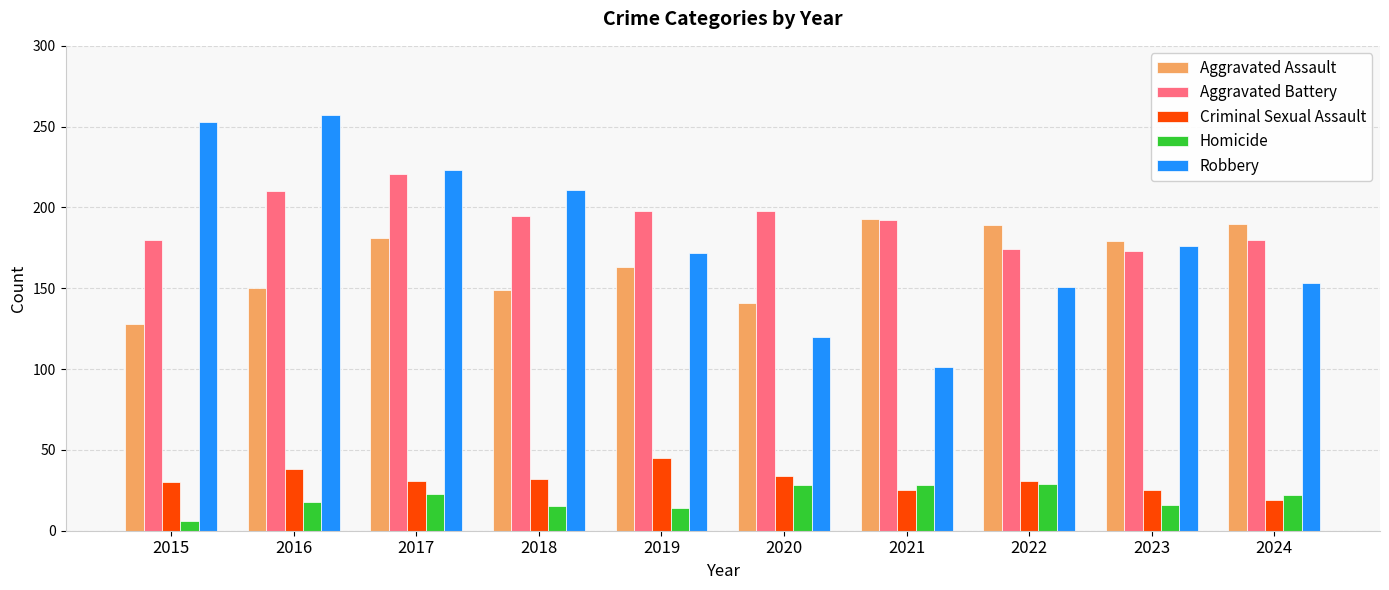

What is the sum of the Aggravated Battery values at 2015 and 2017?

401